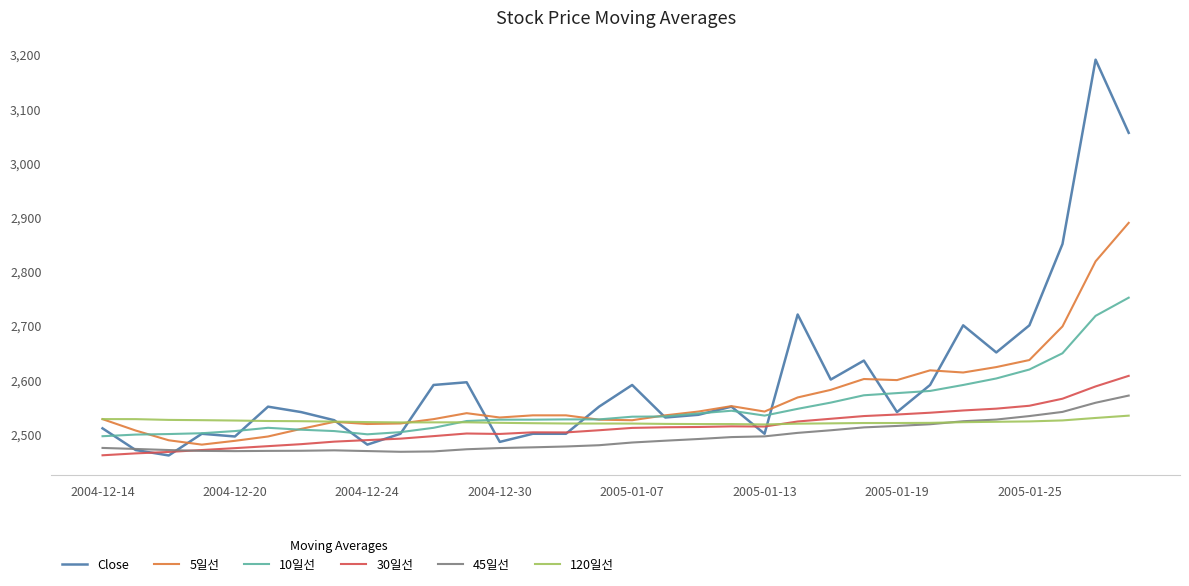

True or false: 45일선 and Close cross at least once.

True